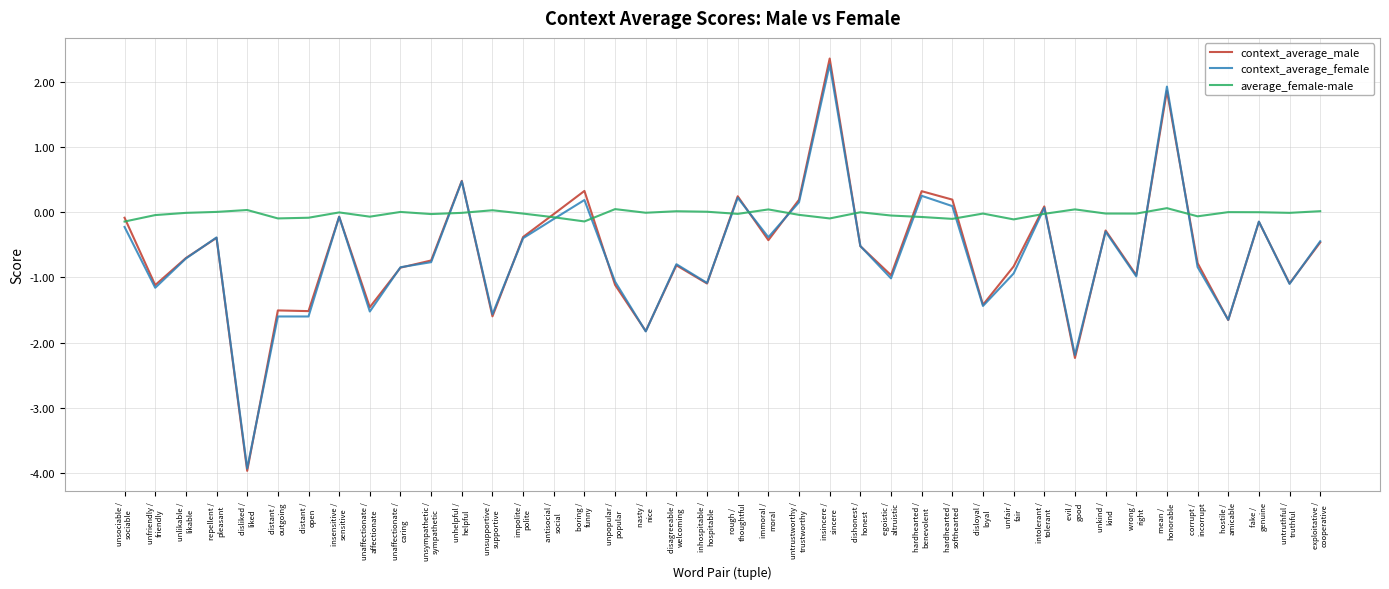

What is the total value across all series at disagreeable /
welcoming?

-1.6